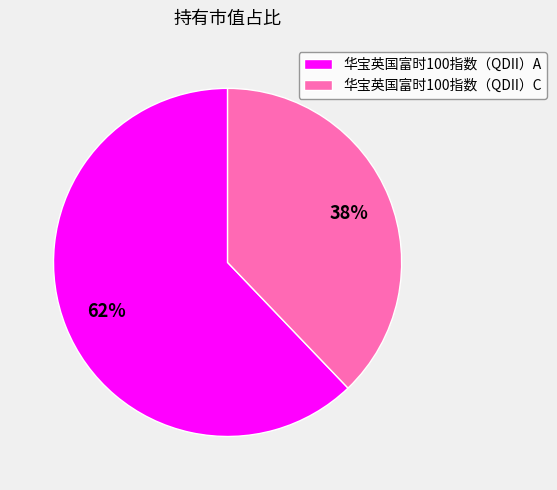

Is the sum of 华宝英国富时100指数（QDII）A and 华宝英国富时100指数（QDII）C greater than half?

Yes